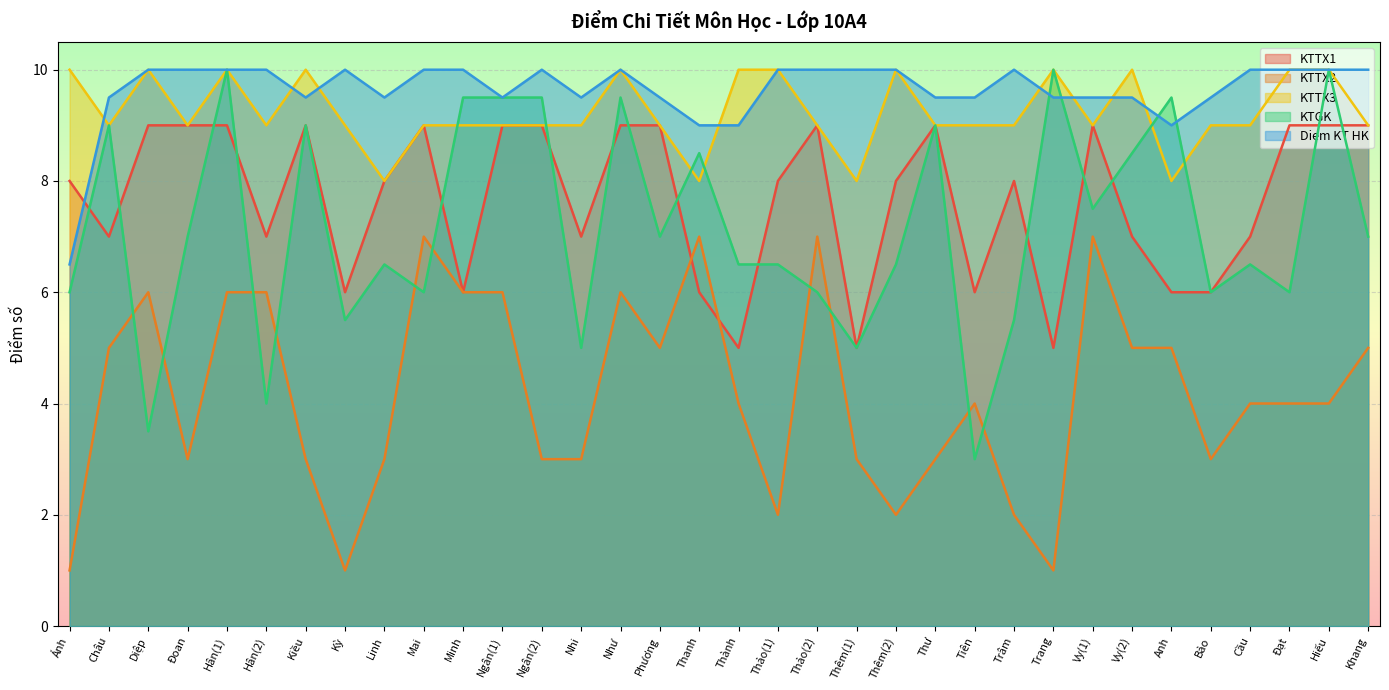

Between Phương and Linh, which is larger?

Phương